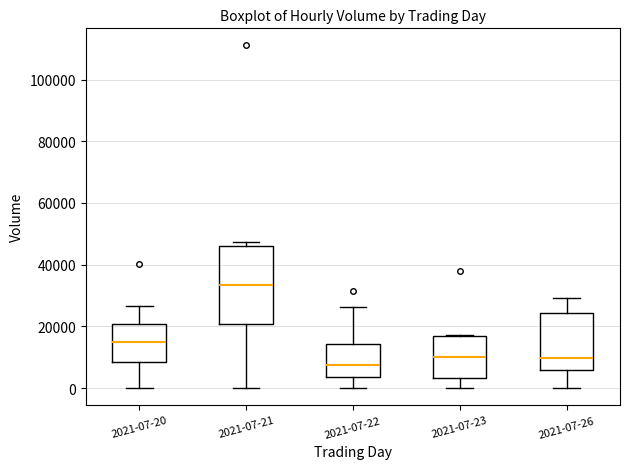

Which box is the tallest, from its lower edge to its upper edge?

2021-07-21